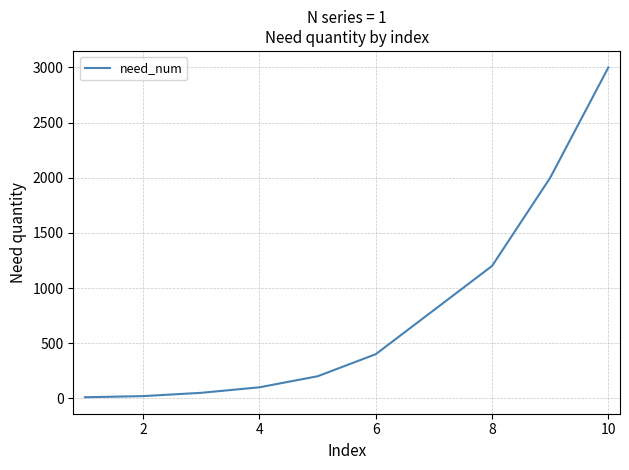

What is the difference between the maximum and minimum values?

2990